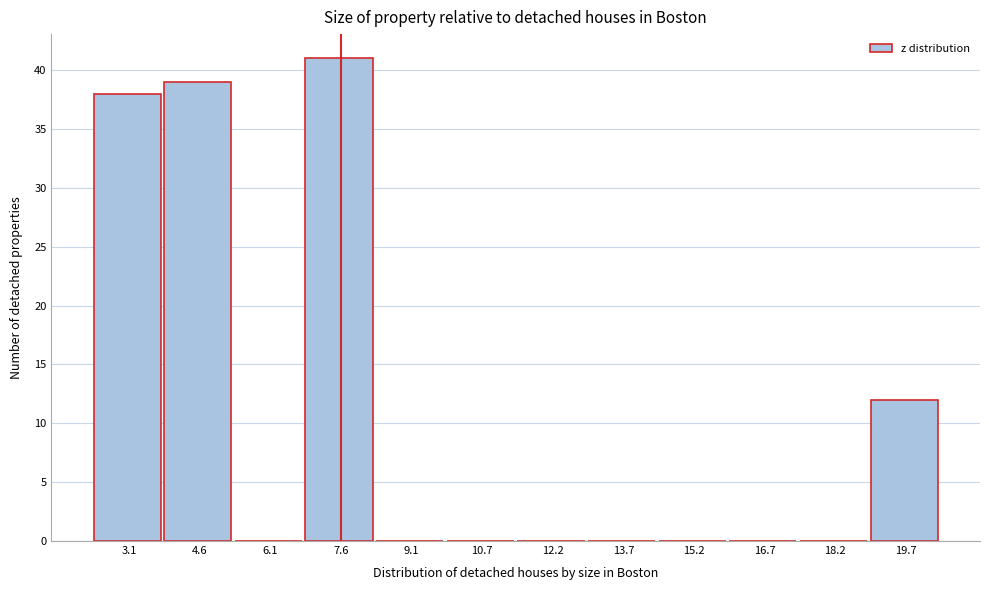

Reading left to right, list every bar in this chart as the range it spans on the x-axis followed by its height. Neither the bar edges nor the heights are printed on the chart, so give them approximately, as read against the axes.

2.4 to 3.8: 38
3.8 to 5.4: 39
5.4 to 6.8: 0
6.8 to 8.4: 41
8.4 to 9.8: 0
9.8 to 11.4: 0
11.4 to 13.0: 0
13.0 to 14.4: 0
14.4 to 16.0: 0
16.0 to 17.4: 0
17.4 to 19.0: 0
19.0 to 20.6: 12